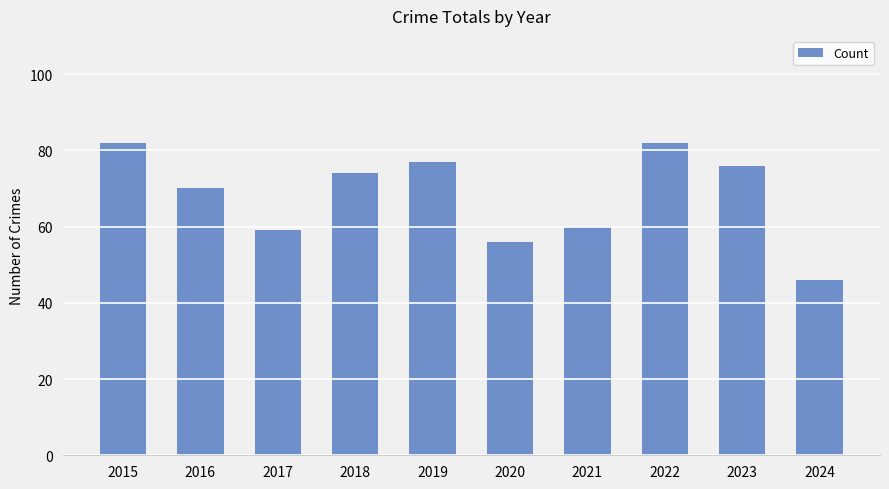

How many values are below 74?

5